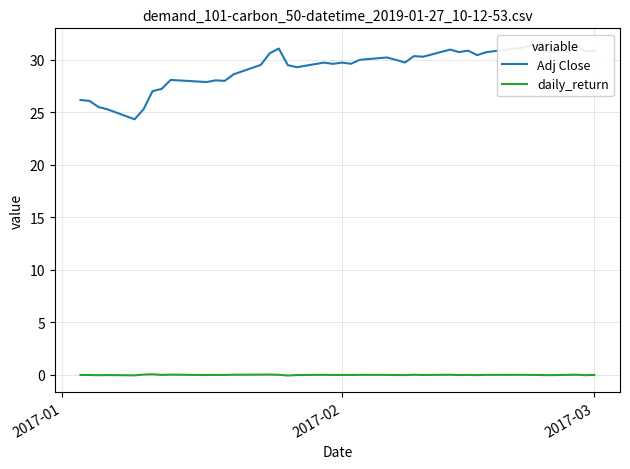

What is the value of the Adj Close point at the 18th from the left?

29.3